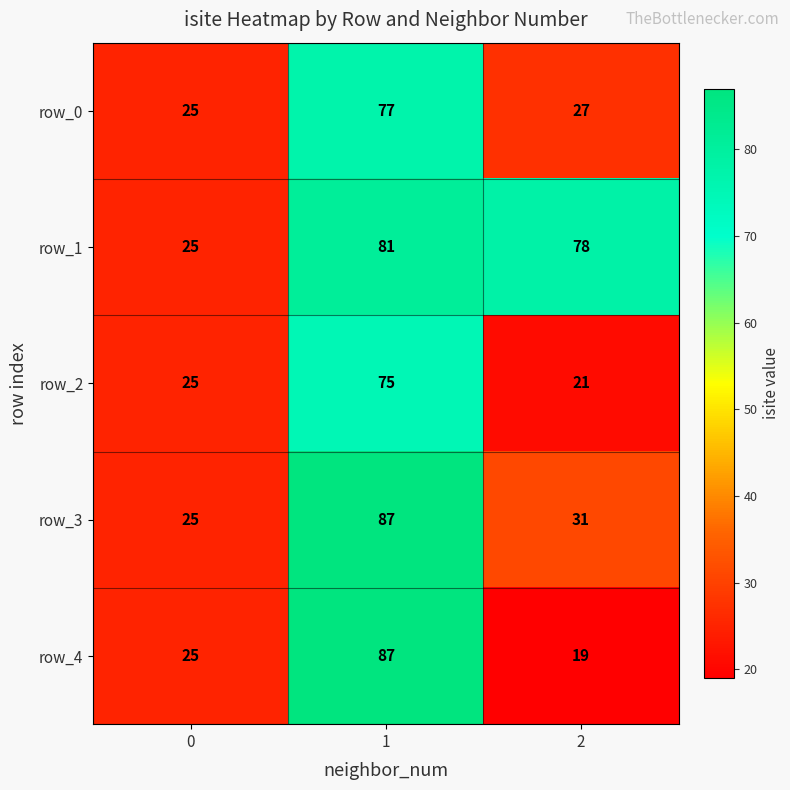

Where is row_0 nearest to the value 51?

2